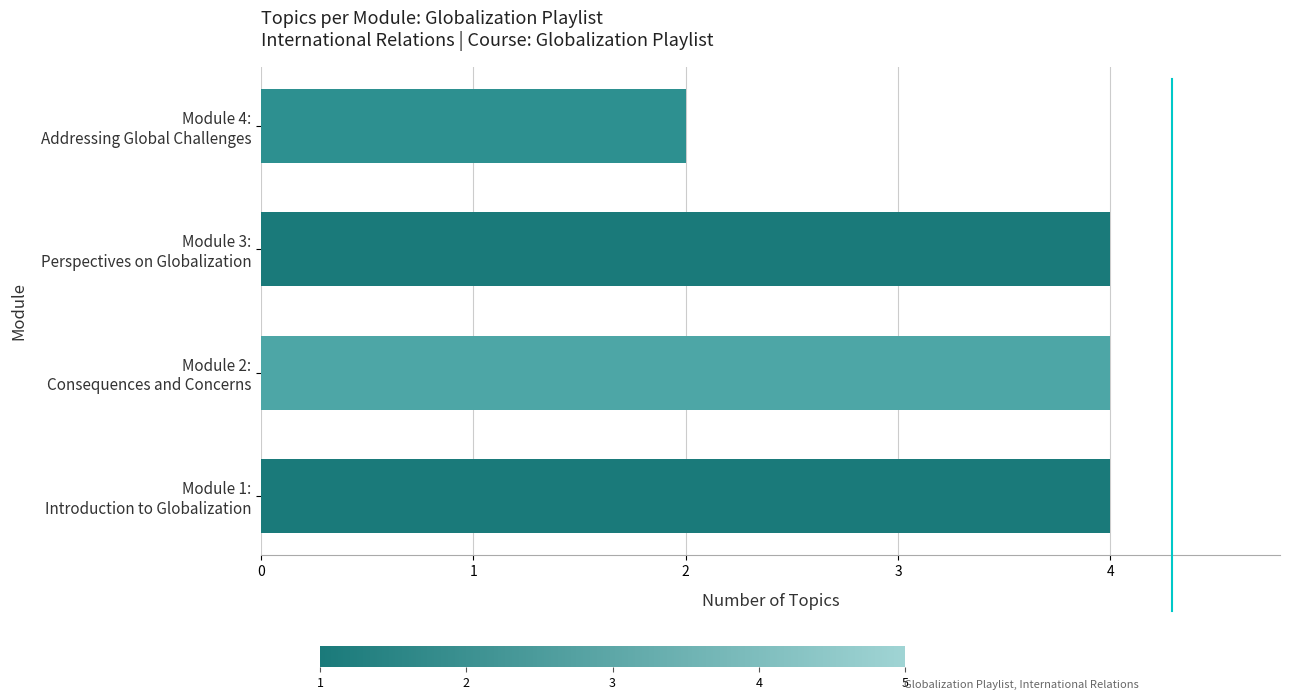

Reading bottom to top, what are all the values shown in this chart?

4	4	4	2